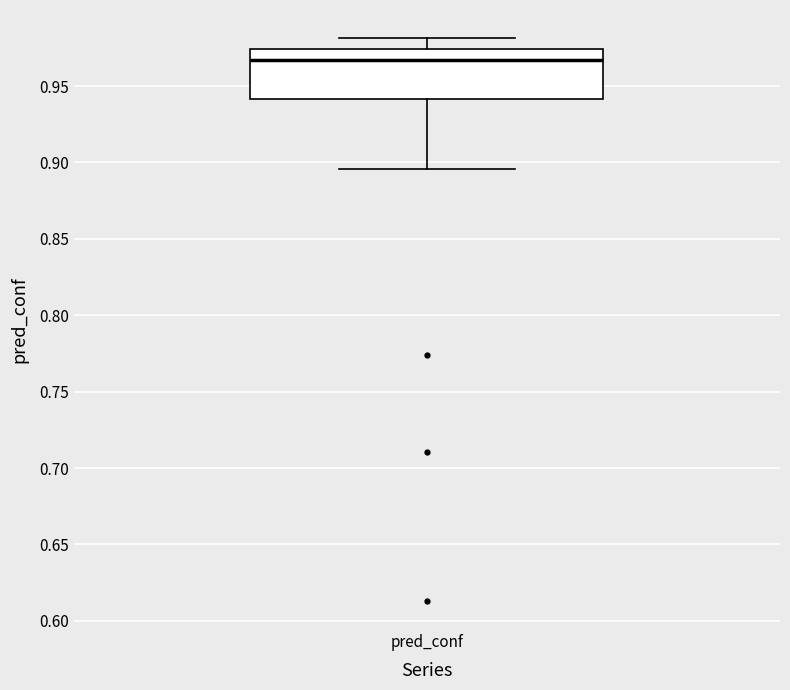

Transcribe this box plot: give where the median line is, the range the box spans, and where the two whiskers end, as read against the y-axis. The values are not printed on the chart, so give them approximately, as read against the axis.

median 0.965, box 0.940 to 0.975, whiskers 0.895 to 0.980